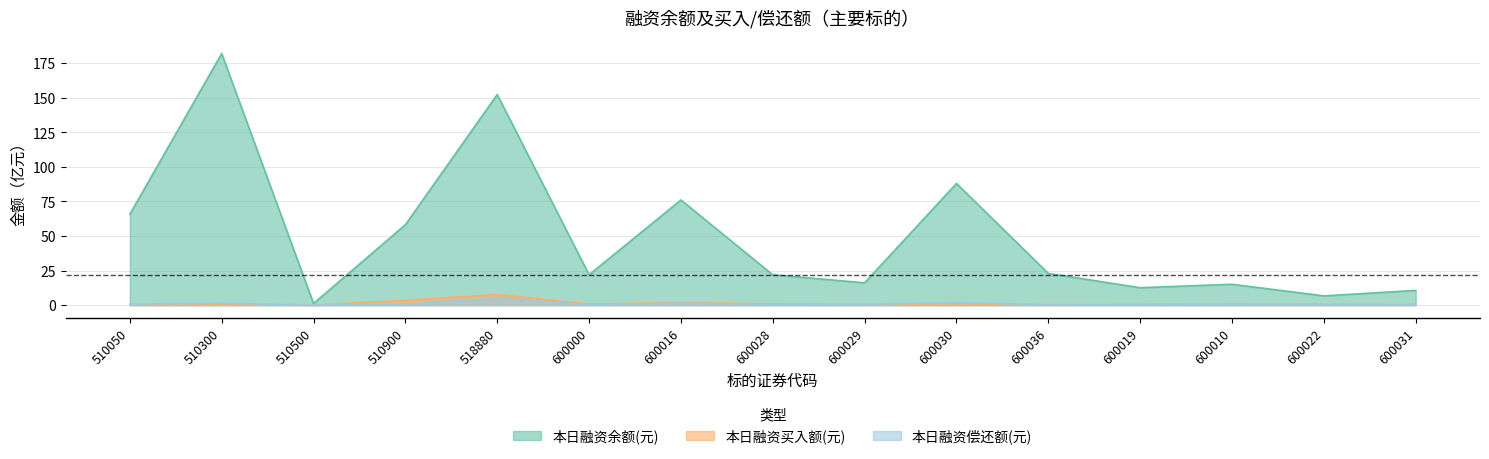

True or false: 本日融资偿还额(元) and 本日融资余额(元) intersect in this chart.

False